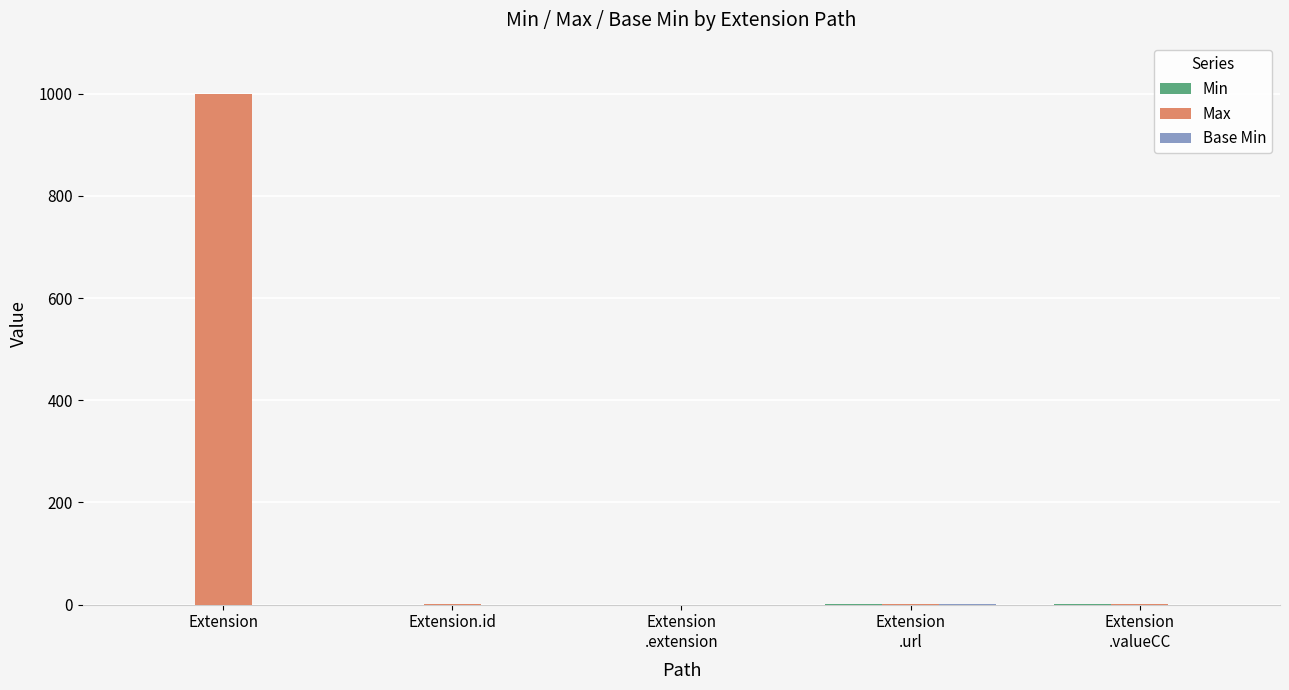

At which category is the sum across all series the highest?

Extension